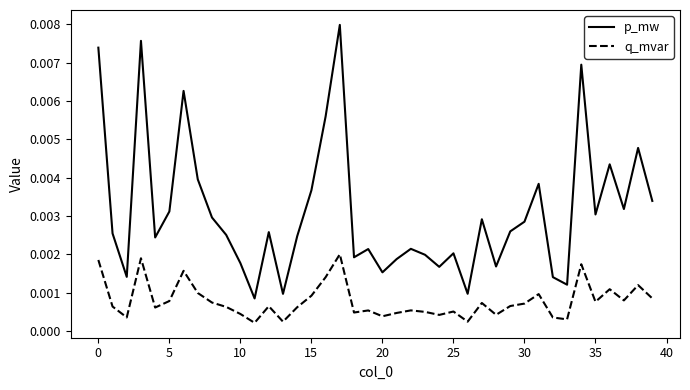

Which series has the largest range (max minus min)?

p_mw